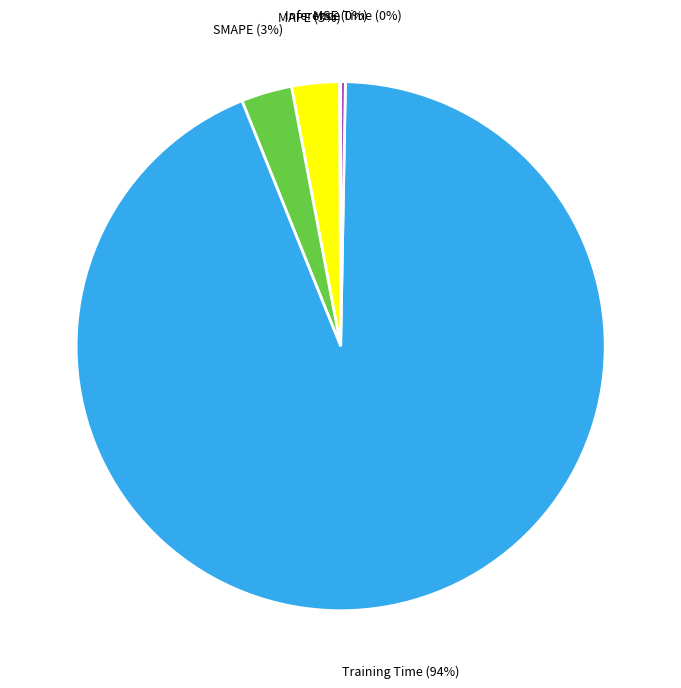

Do Training Time and SMAPE together represent more than half of the pie?

Yes